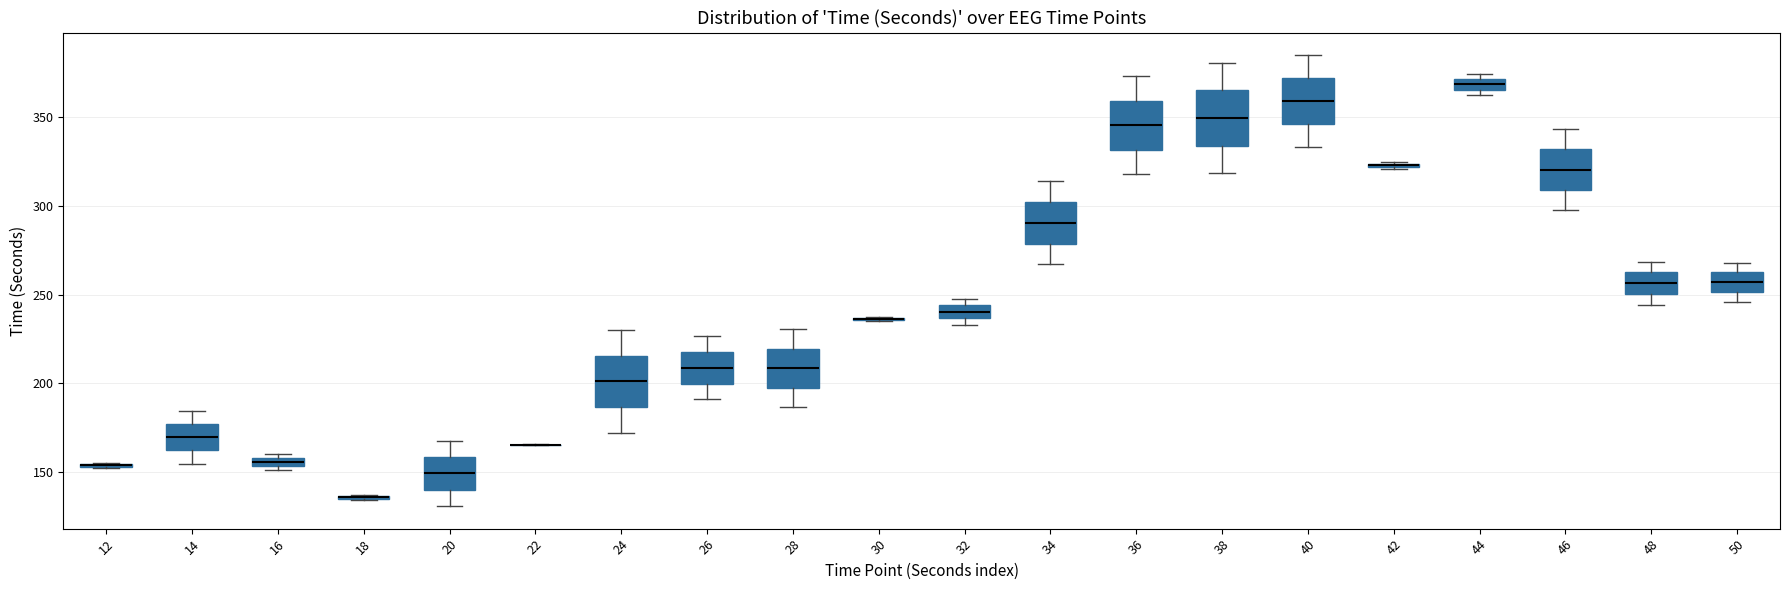

Where is the upper edge of the box at x = 36 on the y-axis? The values are not printed on the chart, so give them approximately, as read against the axis.

360